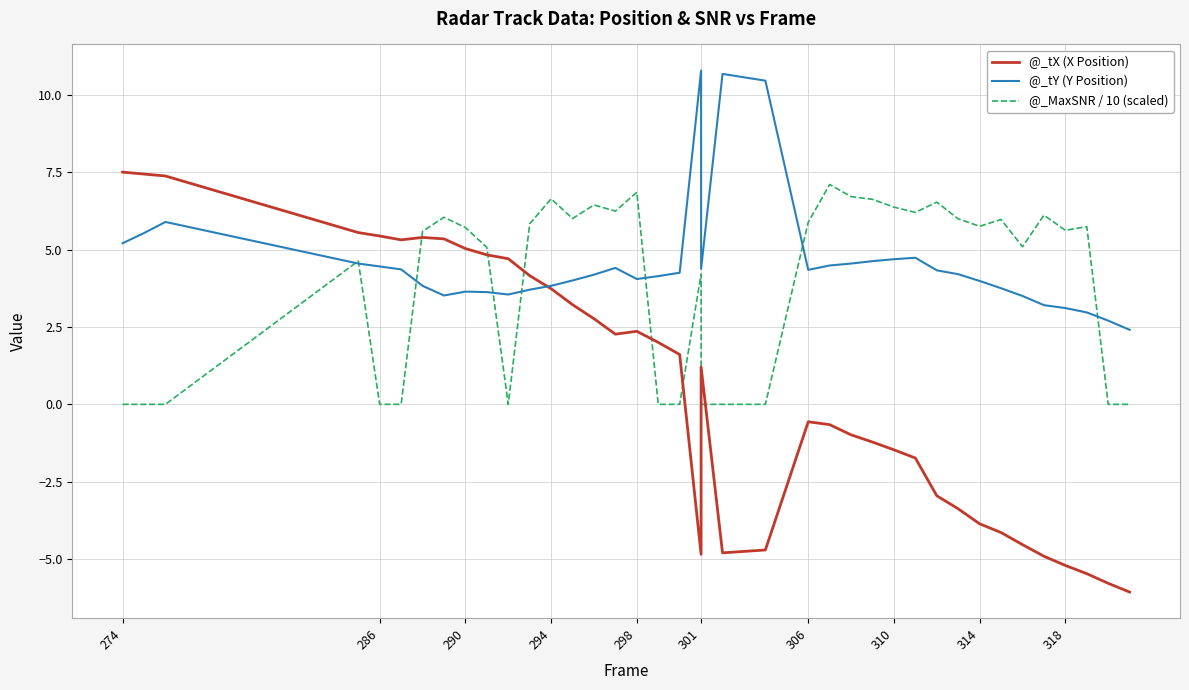

How many positive values does the @_MaxSNR / 10 (scaled) series have?

26